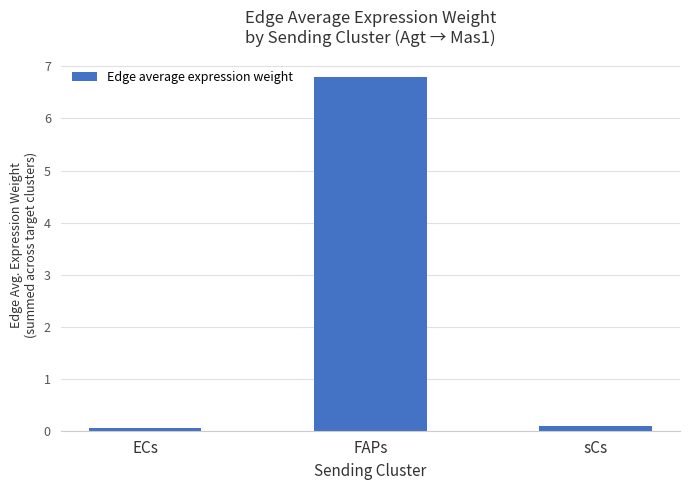

What is the value of the 1st bar from the left?

0.1